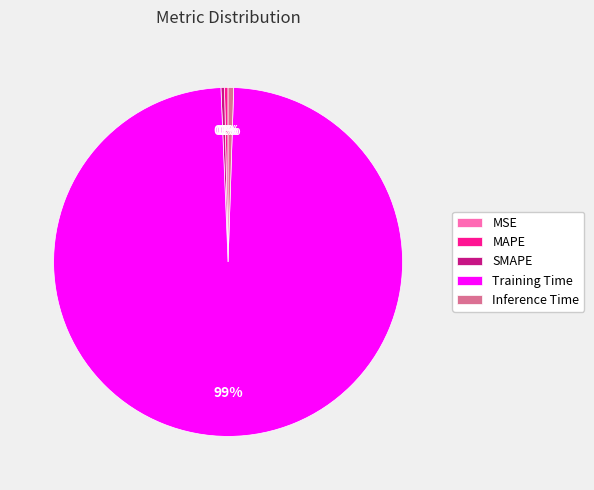

Which slice is the largest?

Training Time